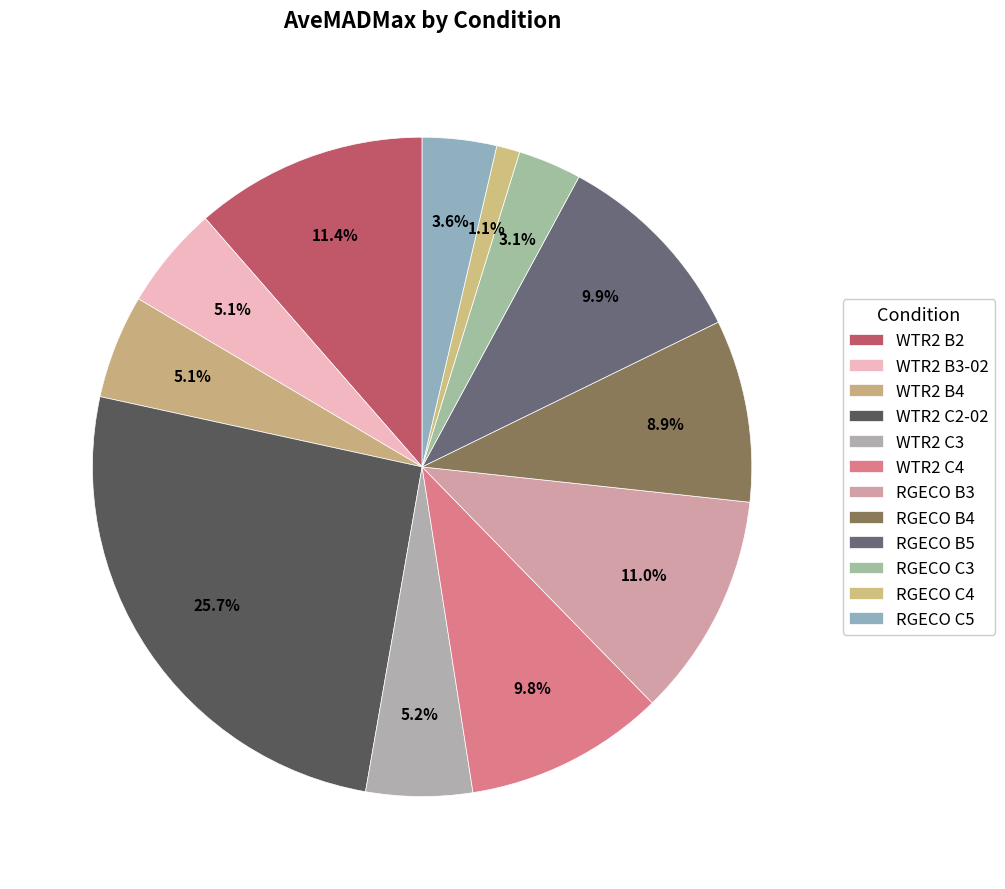

Do RGECO C4 and WTR2 C3 together represent more than half of the pie?

No